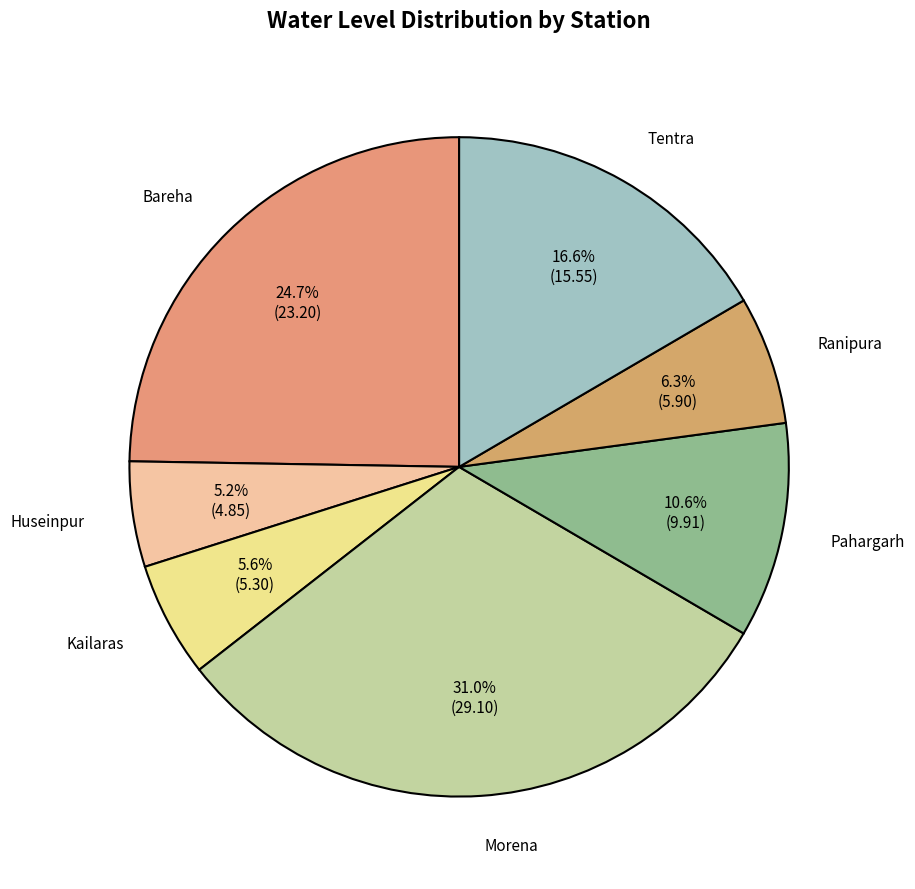

Rank the categories by value from highest to lowest.

Morena, Bareha, Tentra, Pahargarh, Ranipura, Kailaras, Huseinpur